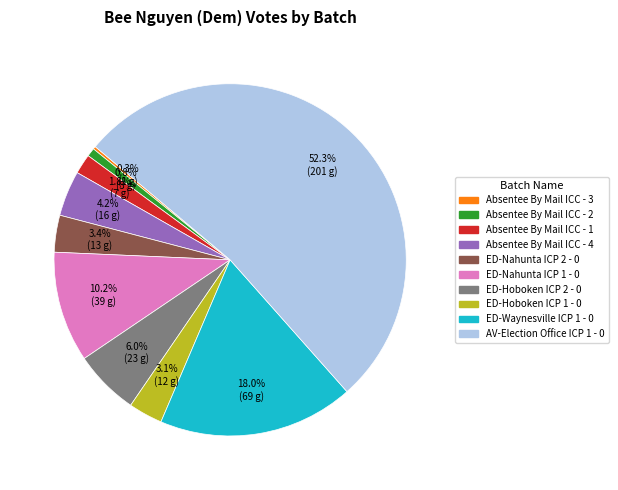

Is there any slice that represents more than half of the pie?

Yes